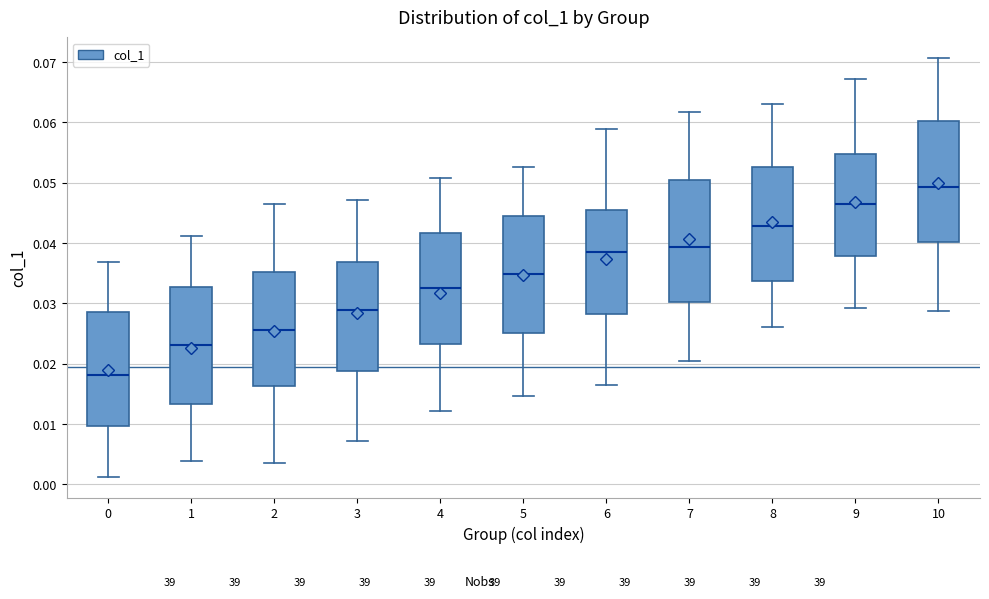

Which box has the lowest median line?

0